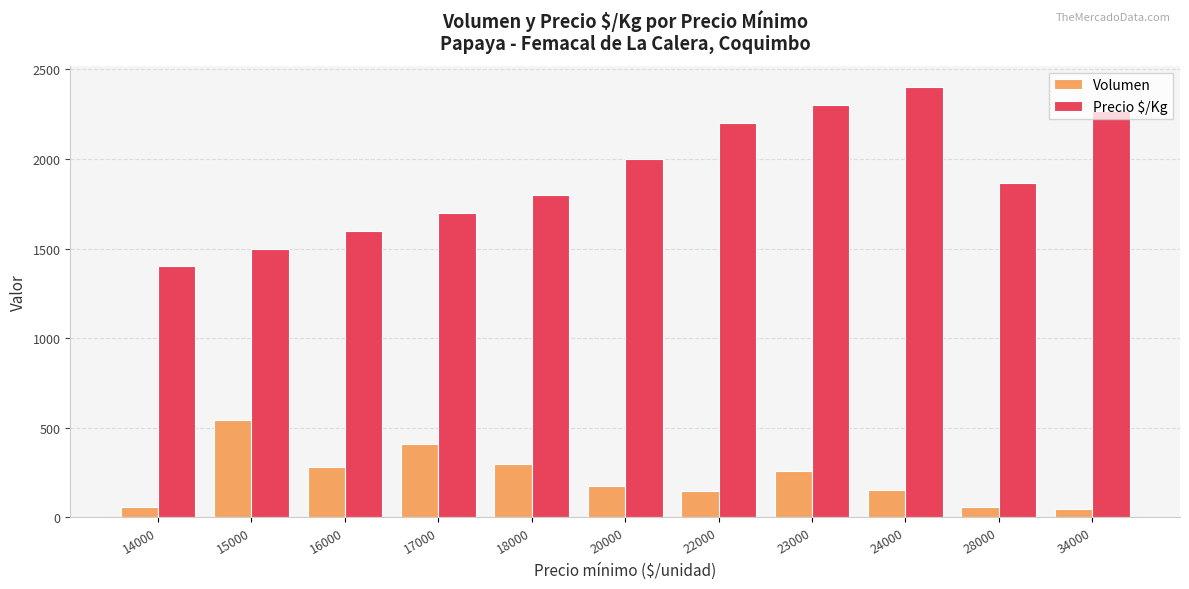

What is the maximum value for Precio $/Kg?

2400